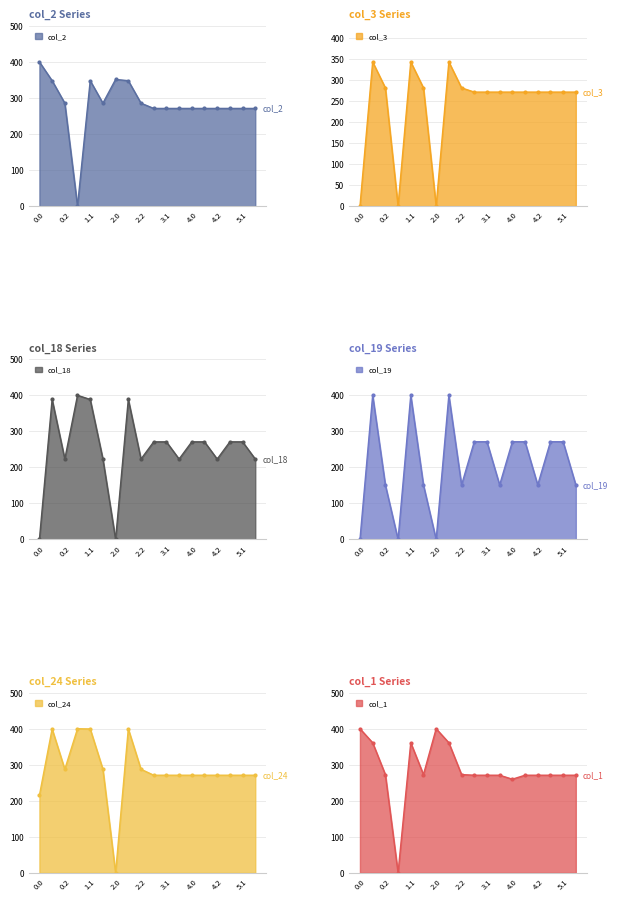

At how many categories does at least one series exceed 352?

6